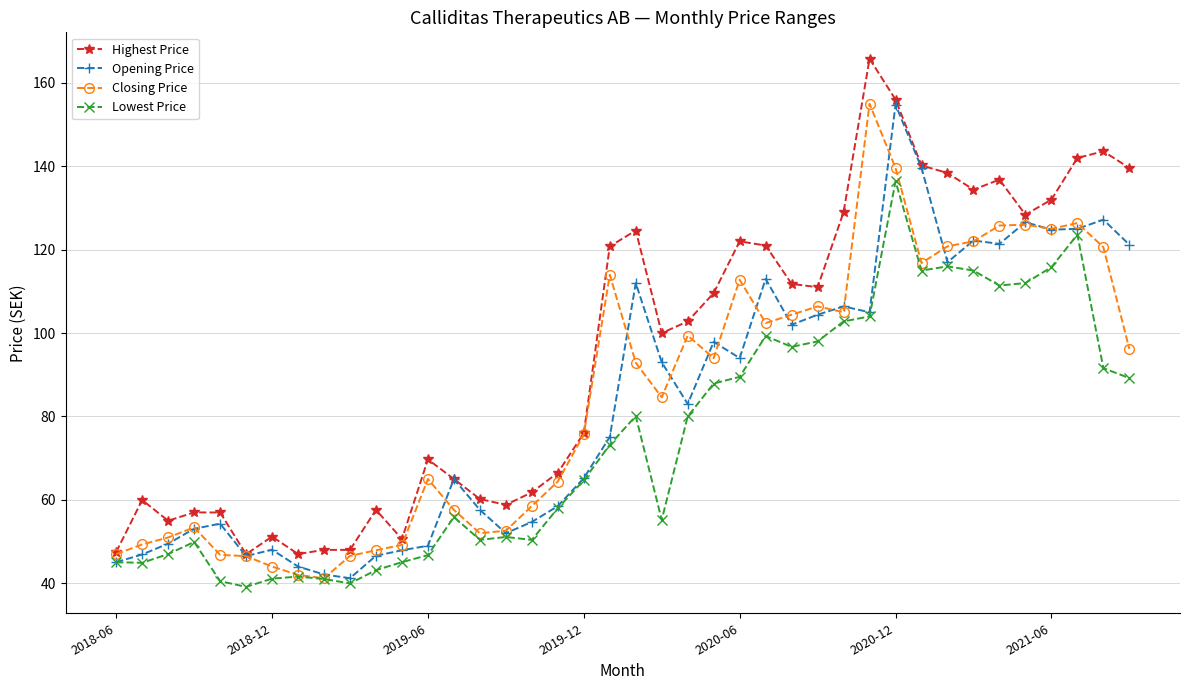

Which series has the largest total across all categories?

Highest Price